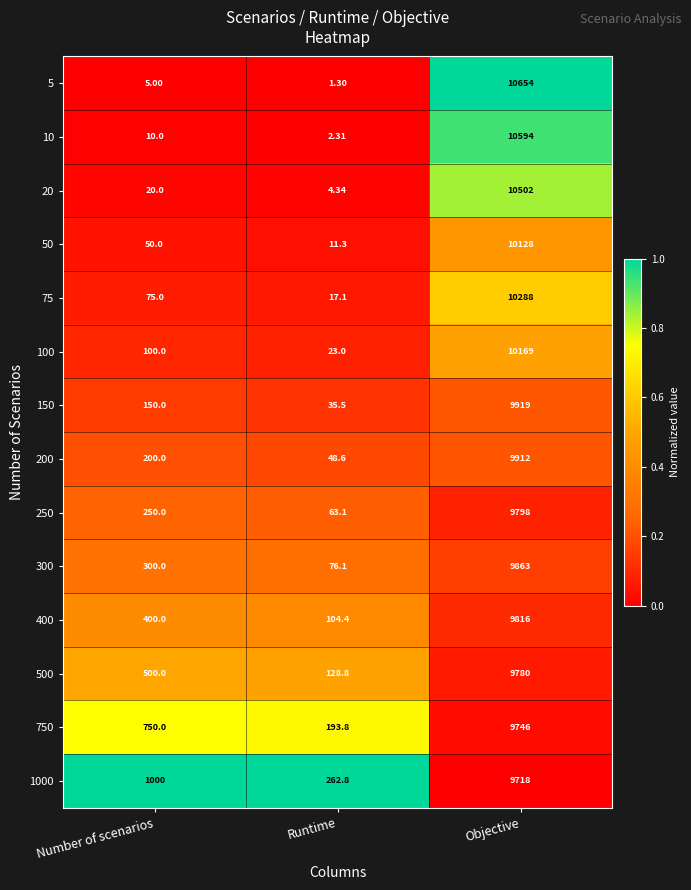

Which label corresponds to the largest value in the chart?

Objective